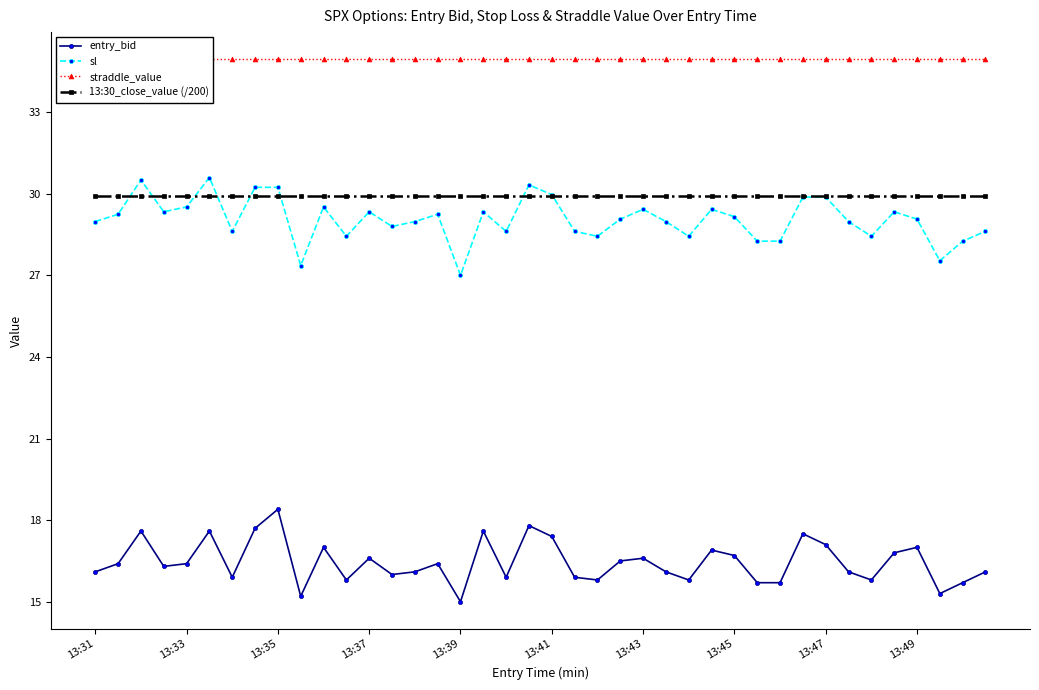

True or false: sl has more than 2 points higher than both neighbors.

True